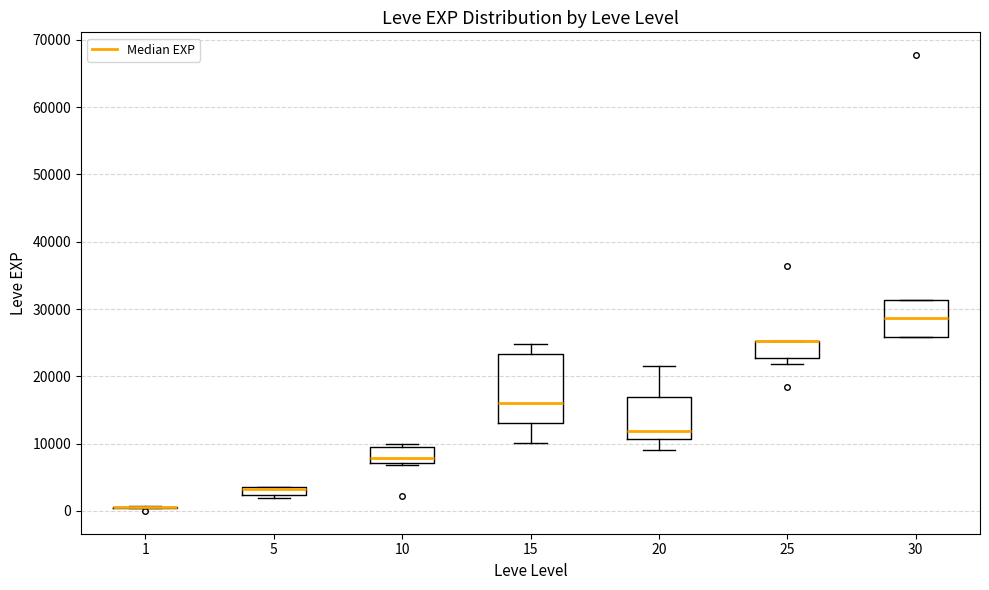

Where is the lower edge of the box at x = 20 on the y-axis? The values are not printed on the chart, so give them approximately, as read against the axis.

11000